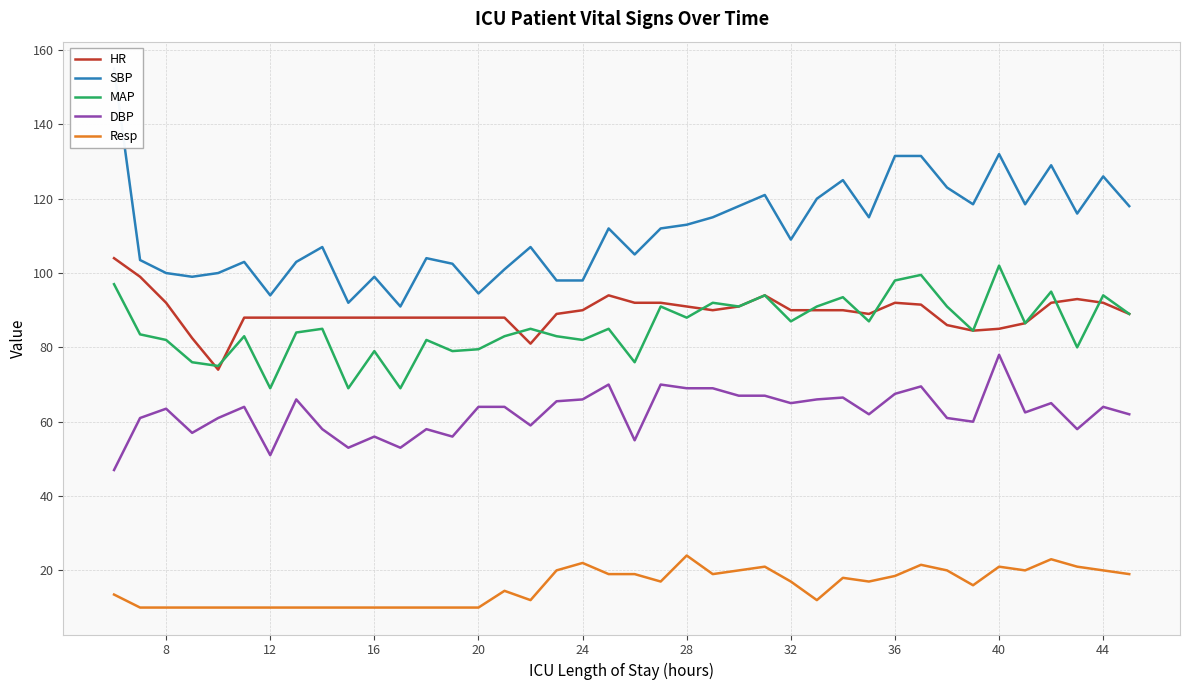

True or false: MAP and Resp intersect in this chart.

False